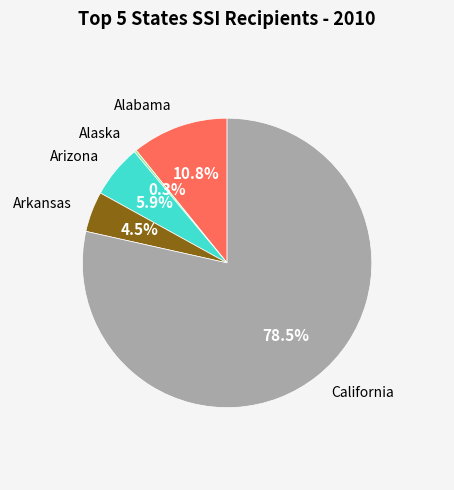

To the nearest percent, what is the average slice percentage?

20%